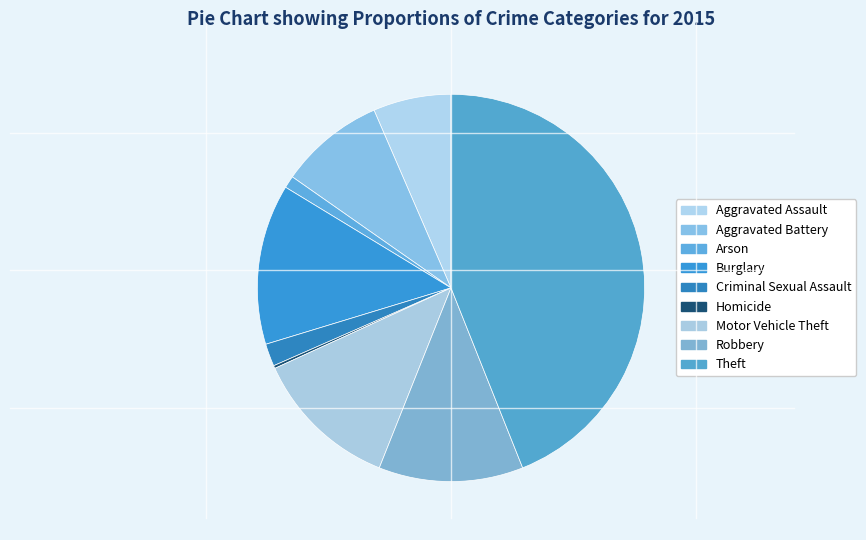

Count the number of slices in the pie.

9